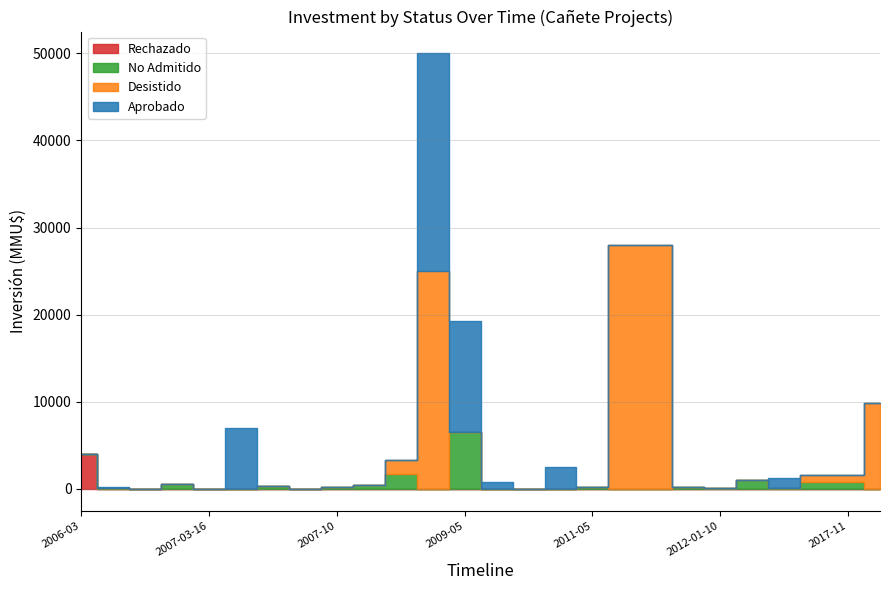

True or false: Rechazado has more than 1 interior local peaks.

False